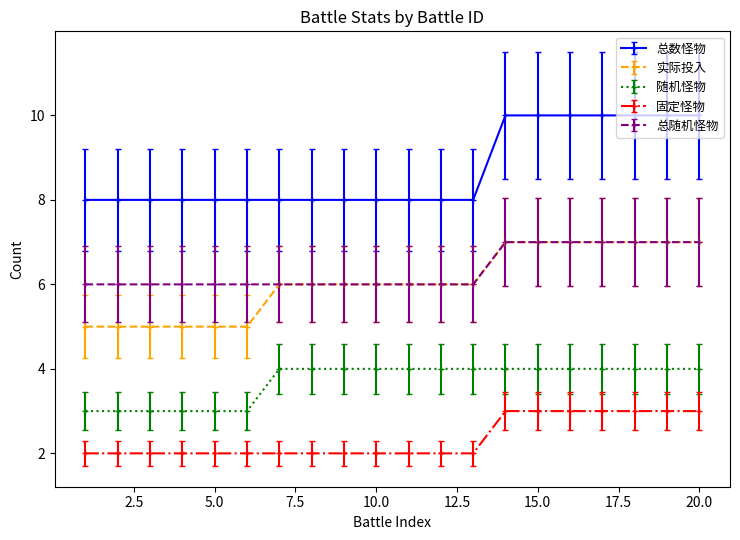

True or false: 实际投入 and 固定怪物 cross at least once.

False